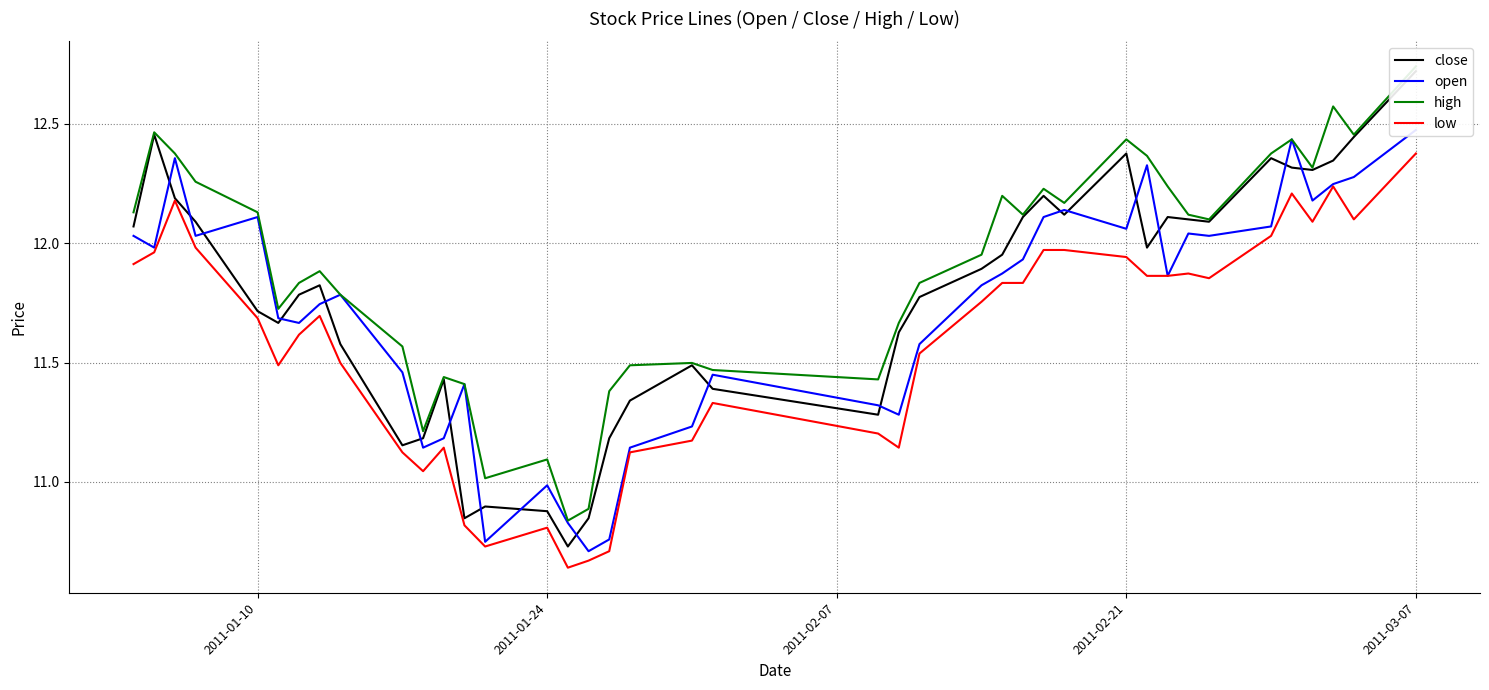

List the series in order of their peak value, highest first.

high, close, open, low